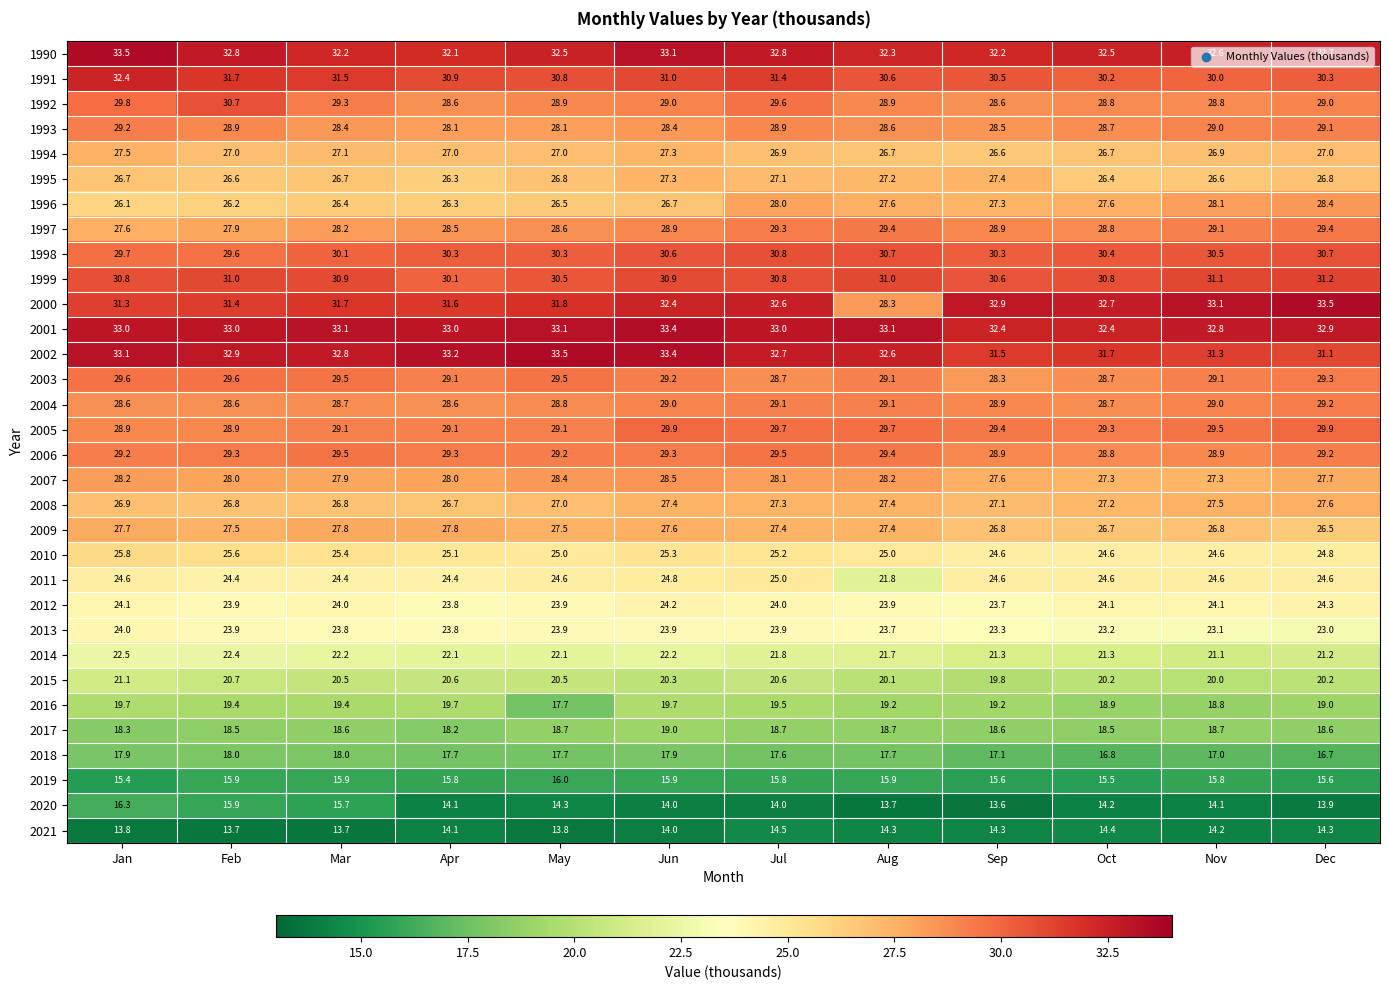

How many distinct data groups are displayed?

32